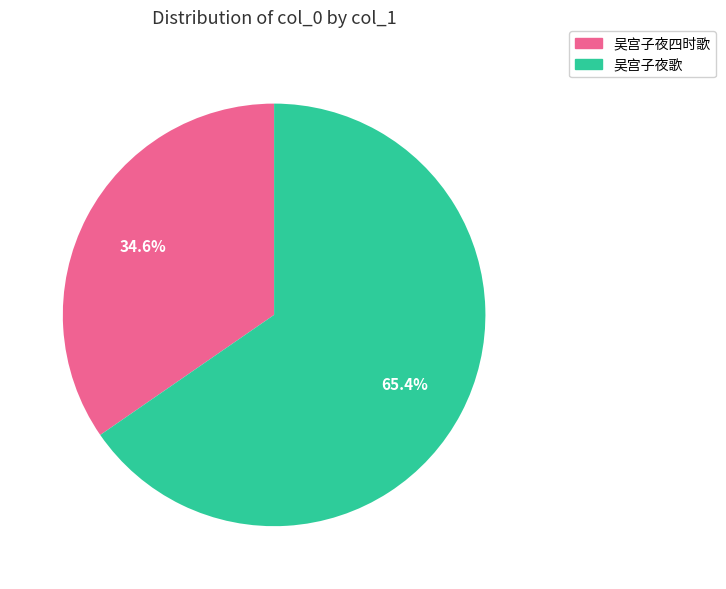

How much of the chart is everything except 吴宫子夜歌?

34.6%